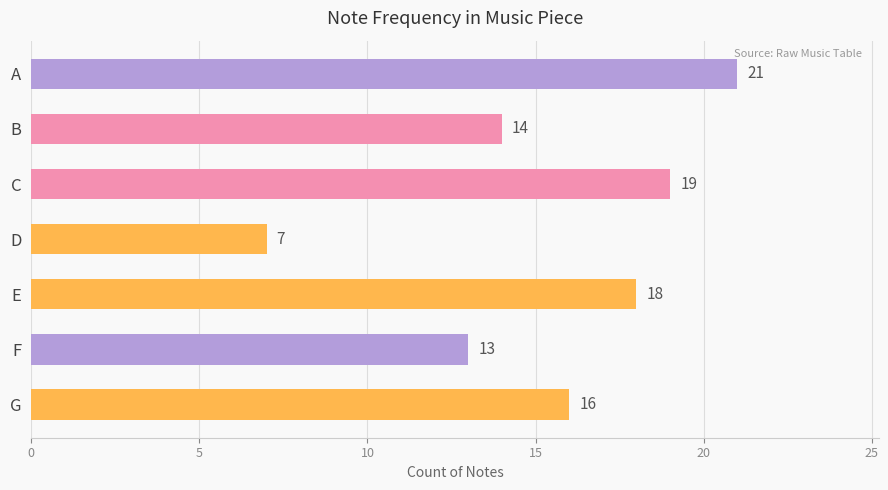

List the labels in order of value, smallest first.

D, F, B, G, E, C, A